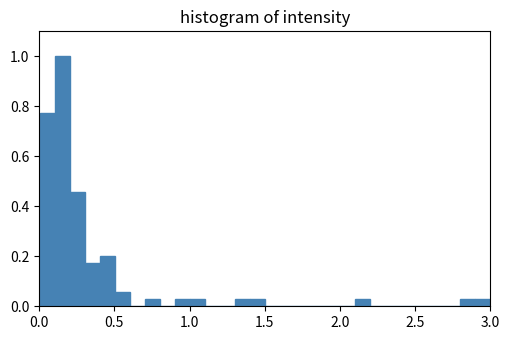

Read against the x-axis, roughly where is the centre of the tallest bar?

0.15